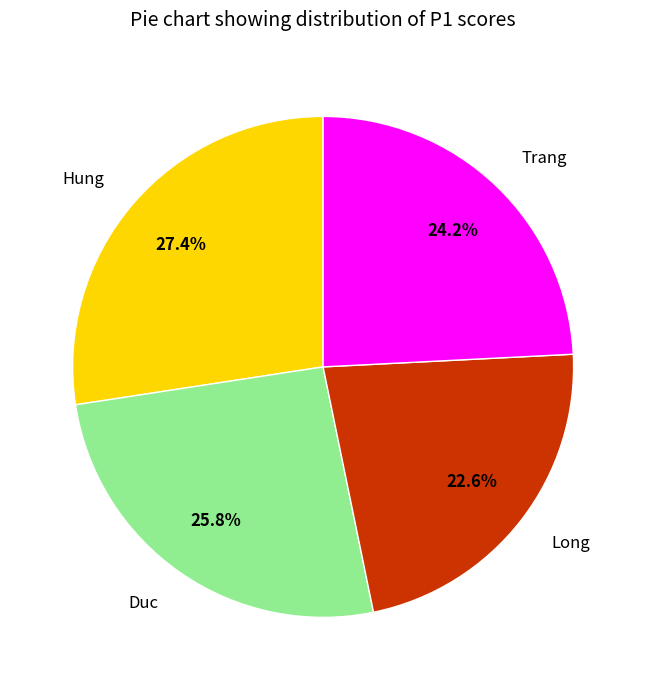

To the nearest percent, what is the difference between the Hung and Long slice percentages?

5%